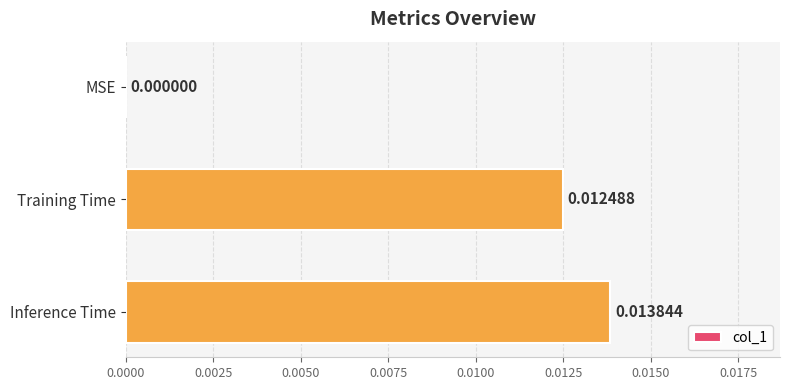

At which category does the chart reach its peak across all series?

Inference Time